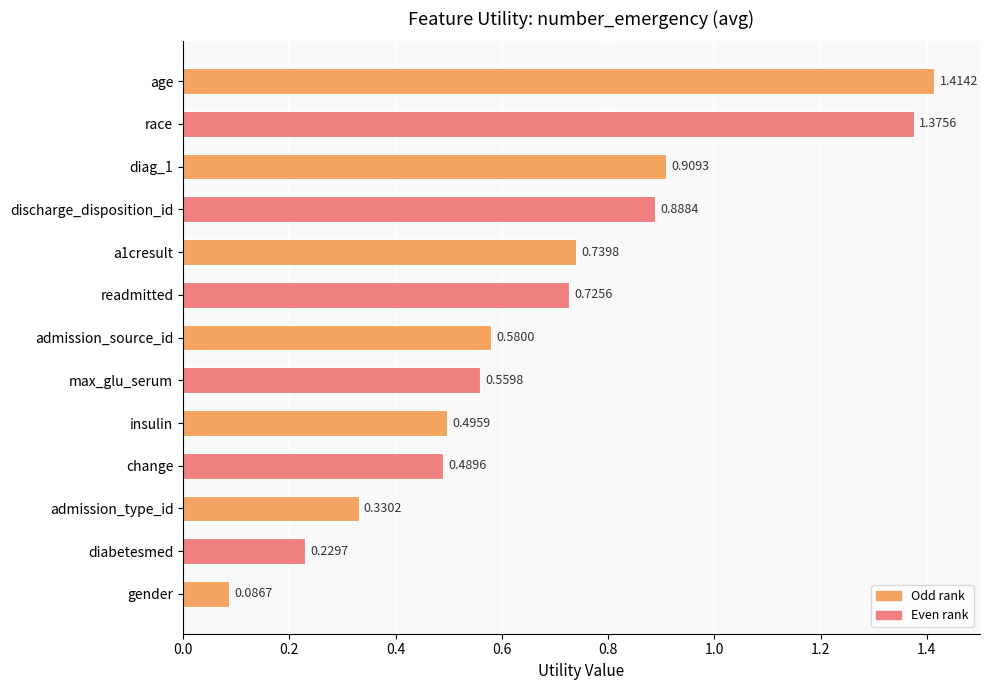

Between diag_1 and readmitted, which is larger?

diag_1